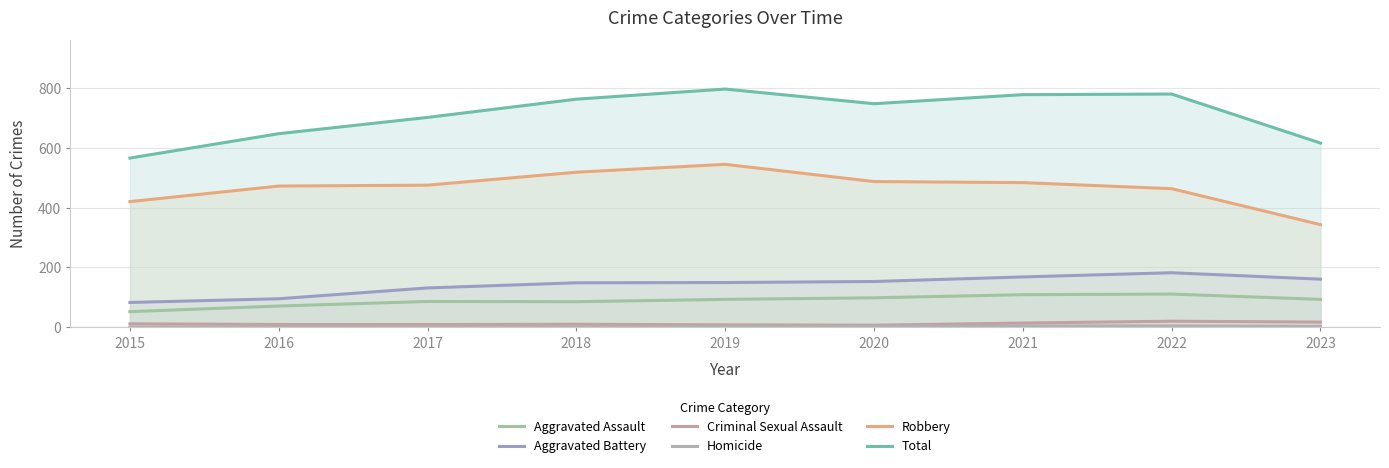

List the labels in order of Robbery value, largest first.

2019, 2018, 2020, 2021, 2017, 2016, 2022, 2015, 2023